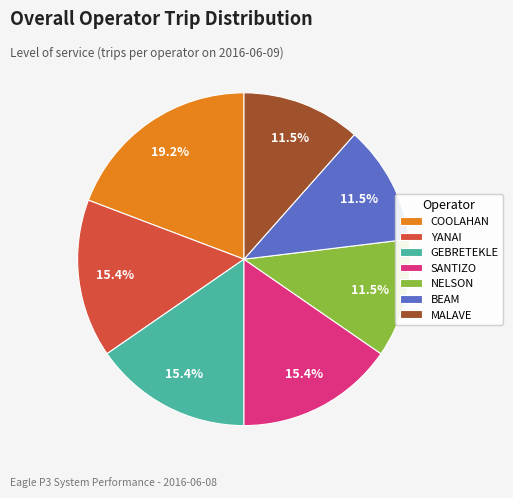

What is the largest slice in the pie chart?

COOLAHAN